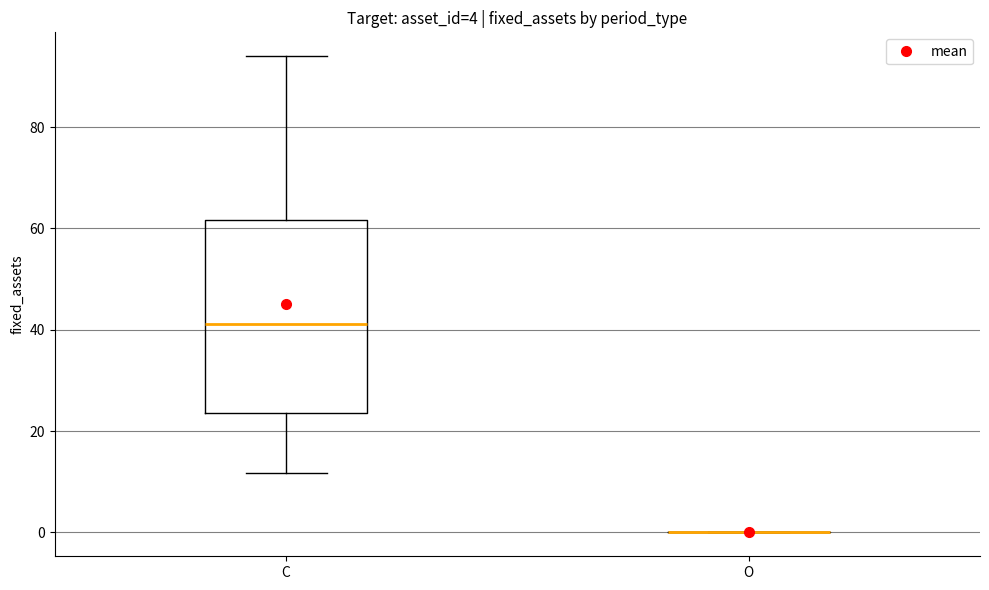

Which box is the tallest, from its lower edge to its upper edge?

C